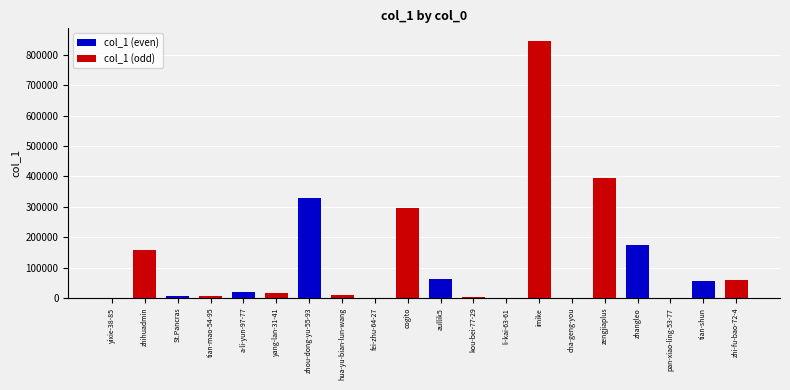

At which label is the value closest to 422692?

zengjiaplus